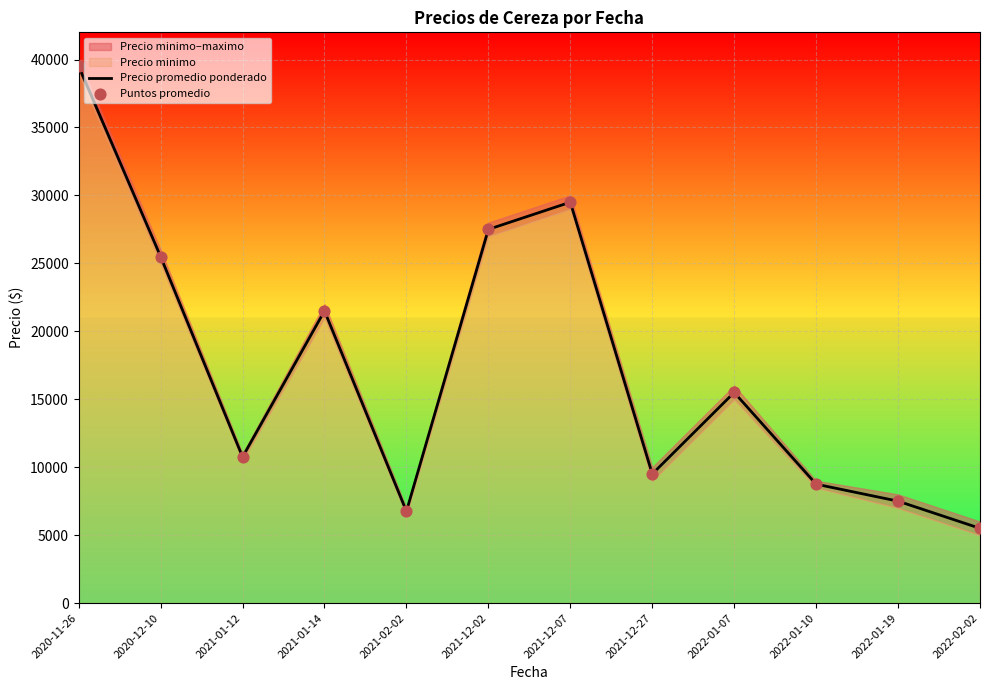

At how many categories does at least one series exceed 30106?

1